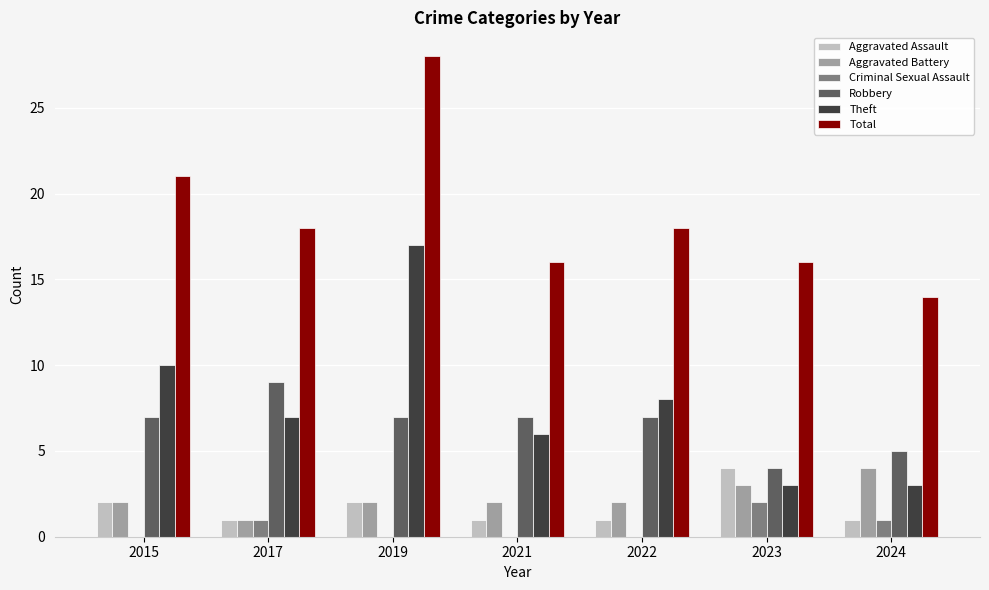

What is the sum of all Total values?

131